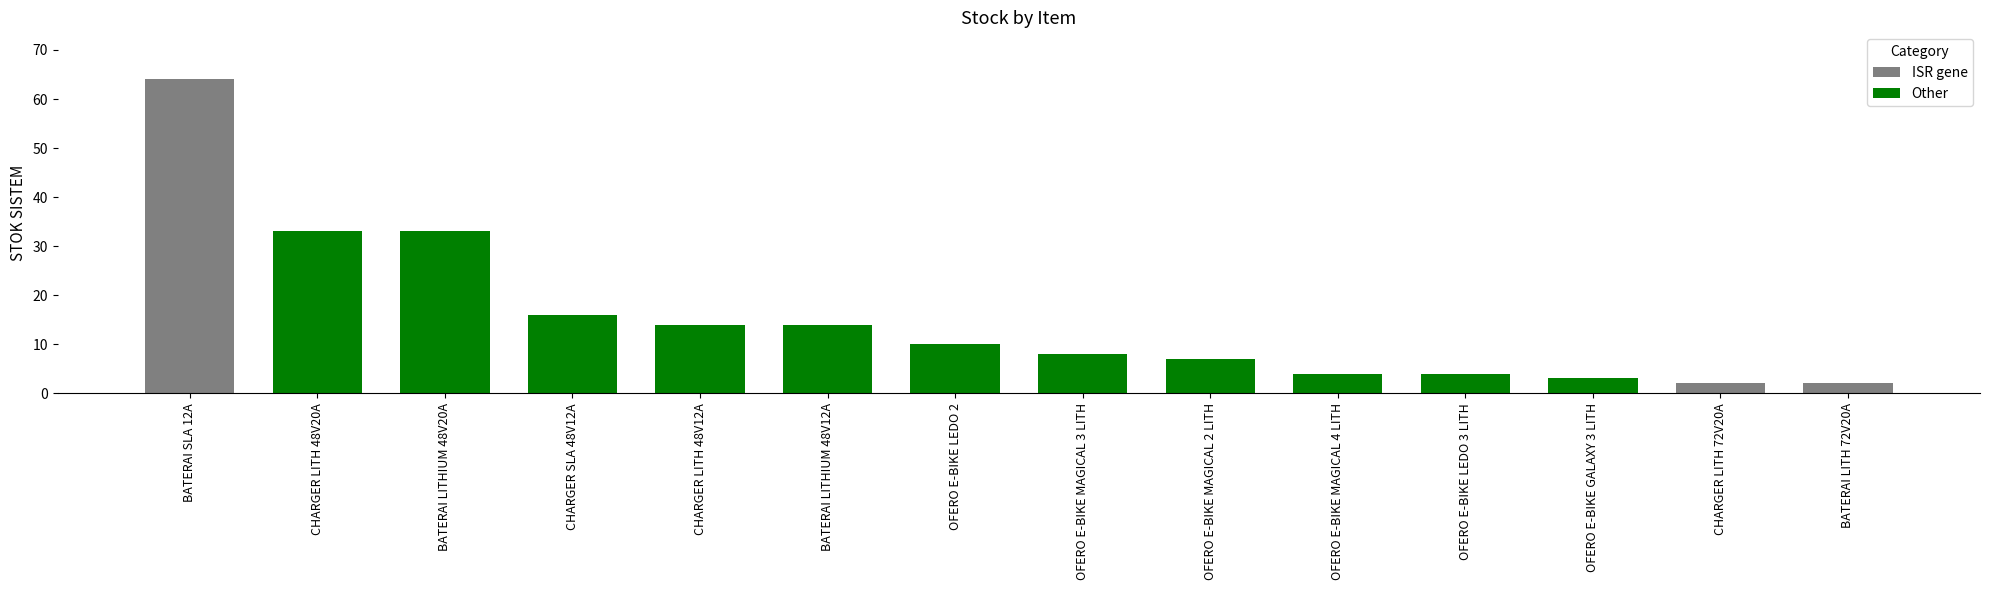

Where is the data nearest to the value 33?

BATERAI LITHIUM 48V20A